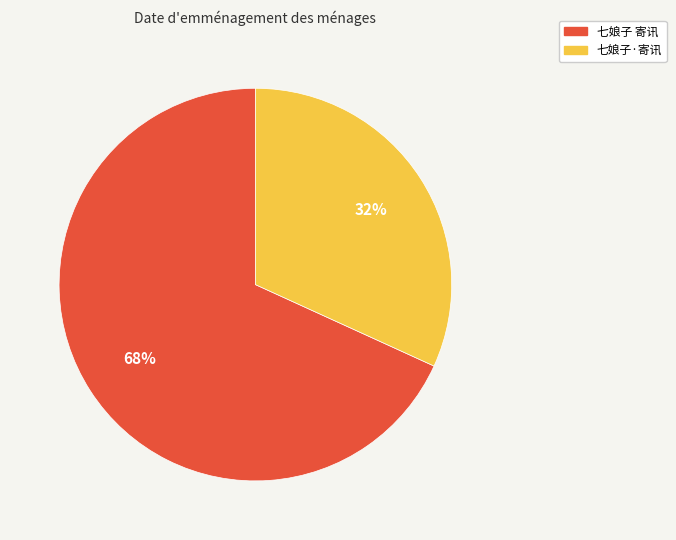

The 七娘子·寄讯 slice represents 42% of the pie. True or false?

False